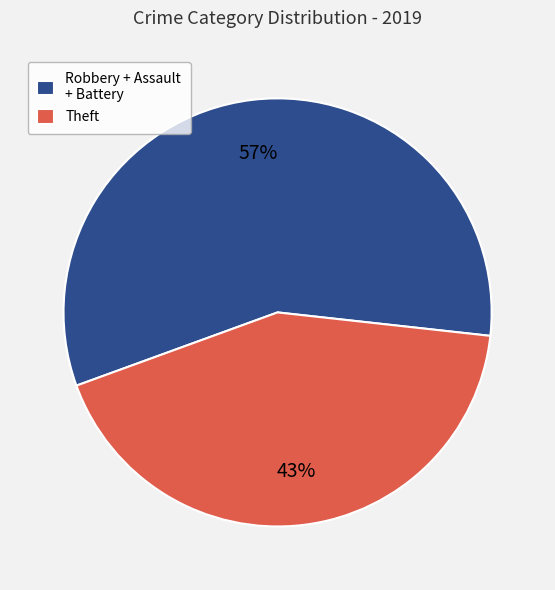

What is the largest slice in the pie chart?

Robbery + Assault + Battery